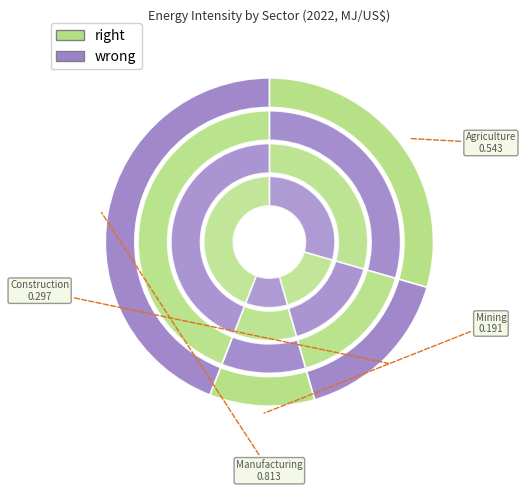

Does Agriculture represent more than half of the total?

No